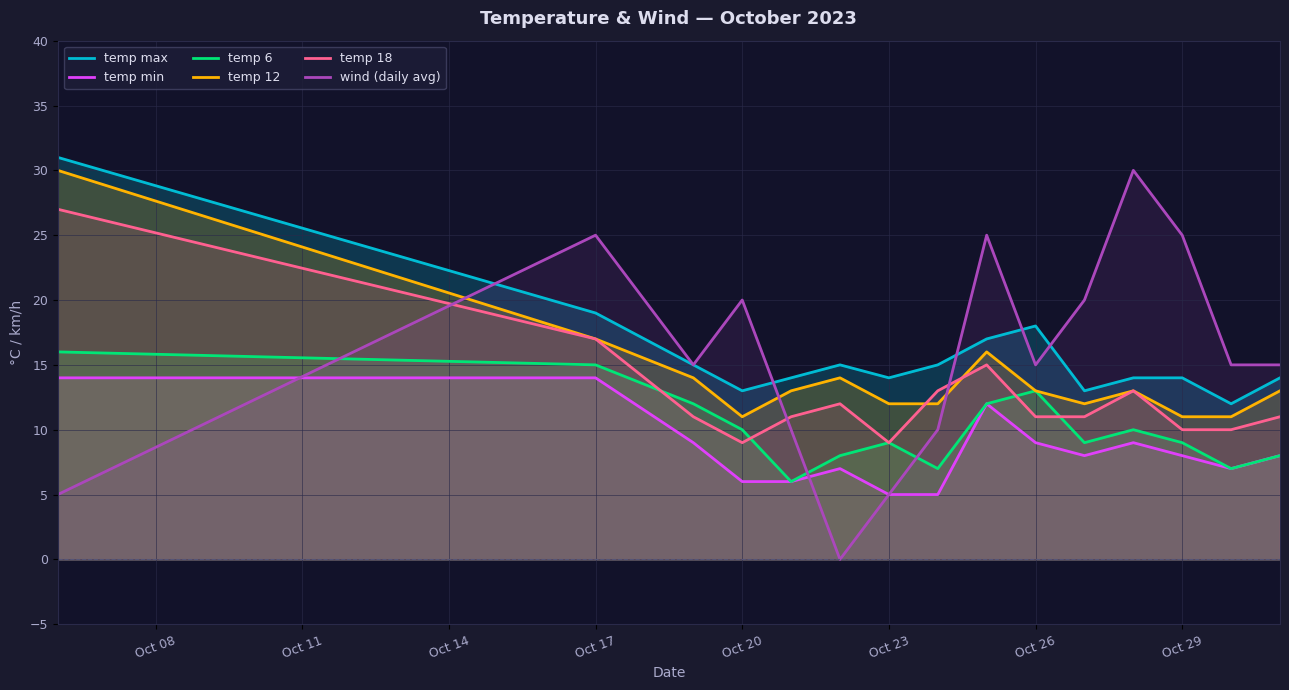

True or false: temp 18 and temp max cross at least once.

False